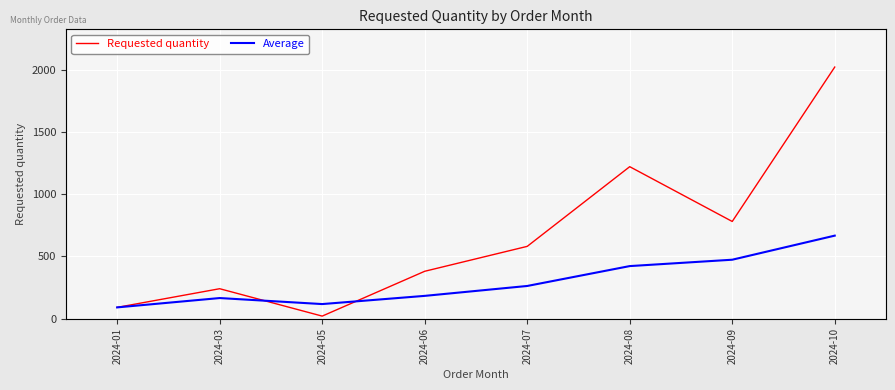

Reading left to right, transcribe all the data shown in this chart.

Requested quantity: 90.0	240.0	20.0	380.0	580.0	1220.0	780.0	2020.0
Average: 90.0	165.0	116.7	182.5	262.0	421.7	472.9	666.2